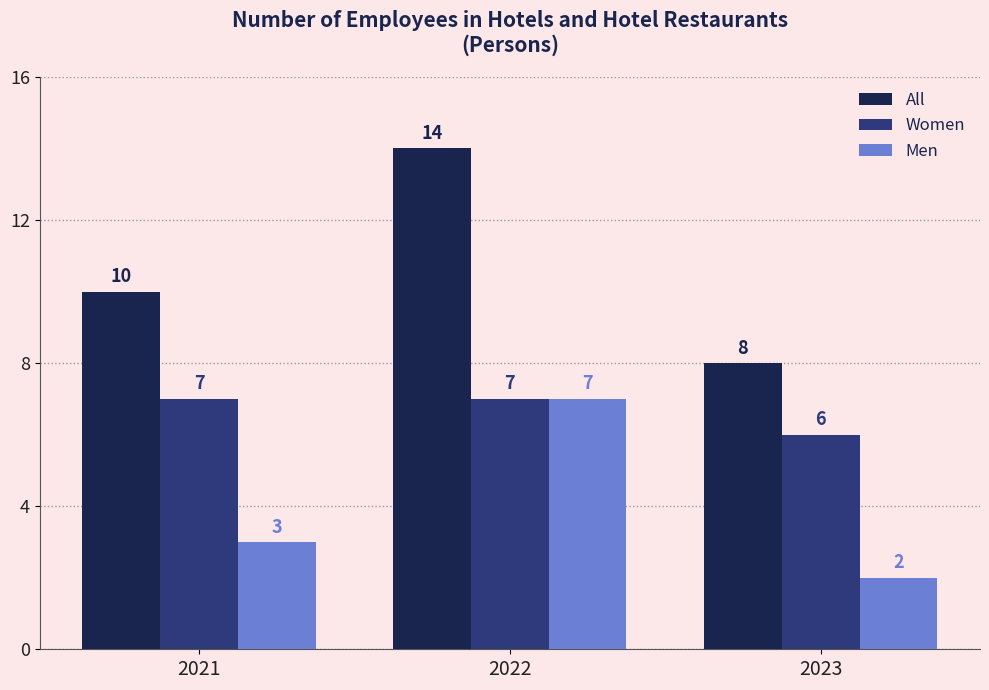

What are all the series names shown in the legend?

All, Women, Men